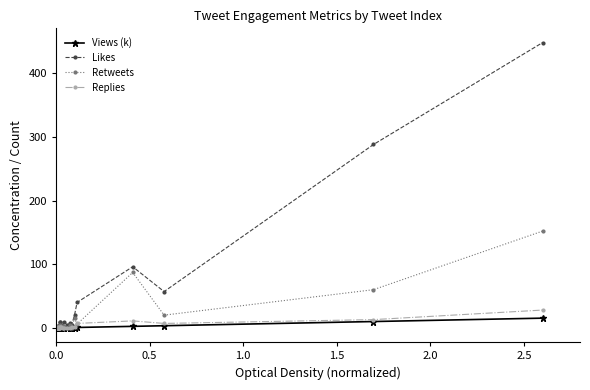

Rank the series by their maximum value, from highest to lowest.

Likes, Retweets, Replies, Views (k)